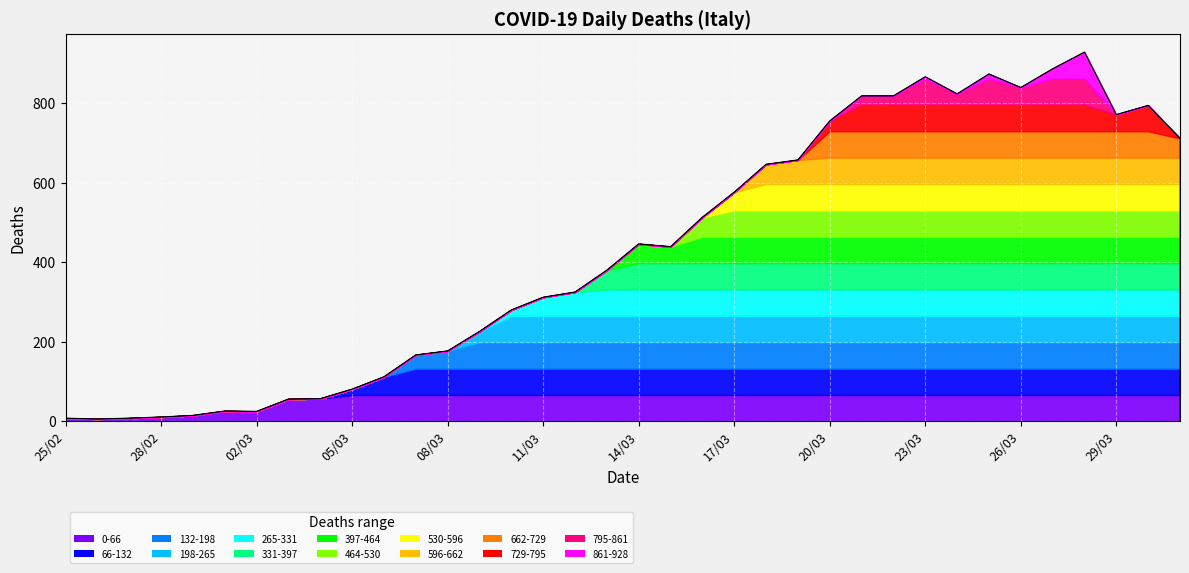

What is the label of the 2nd point from the left?

26/02